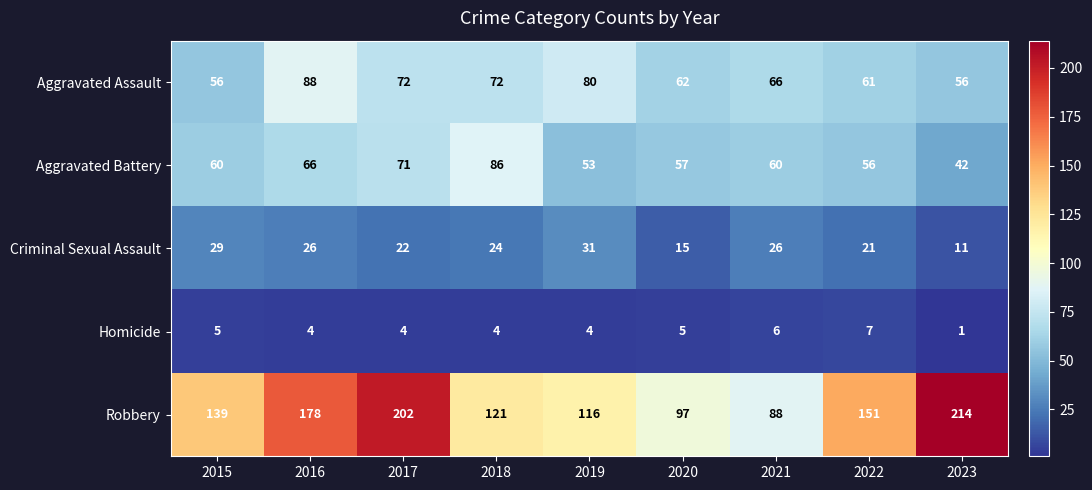

The Robbery series shows 151 at 2022. True or false?

True